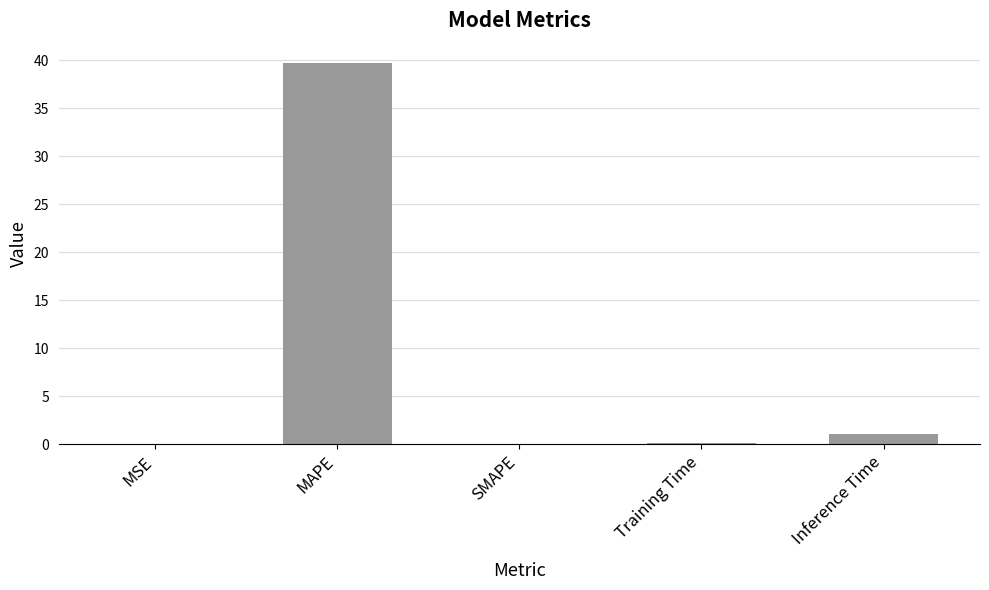

Is it true that the value at MAPE is 65.4?

False